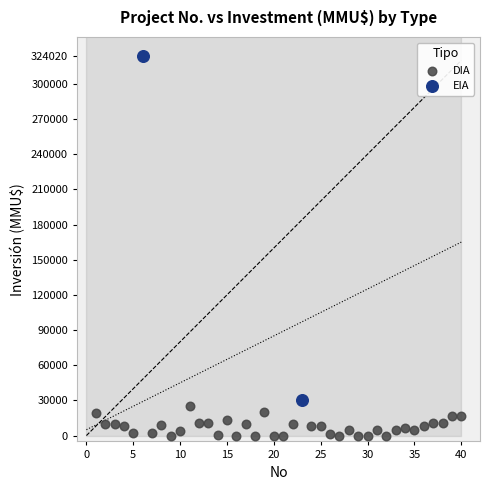

What are all the series names shown in the legend?

DIA, EIA